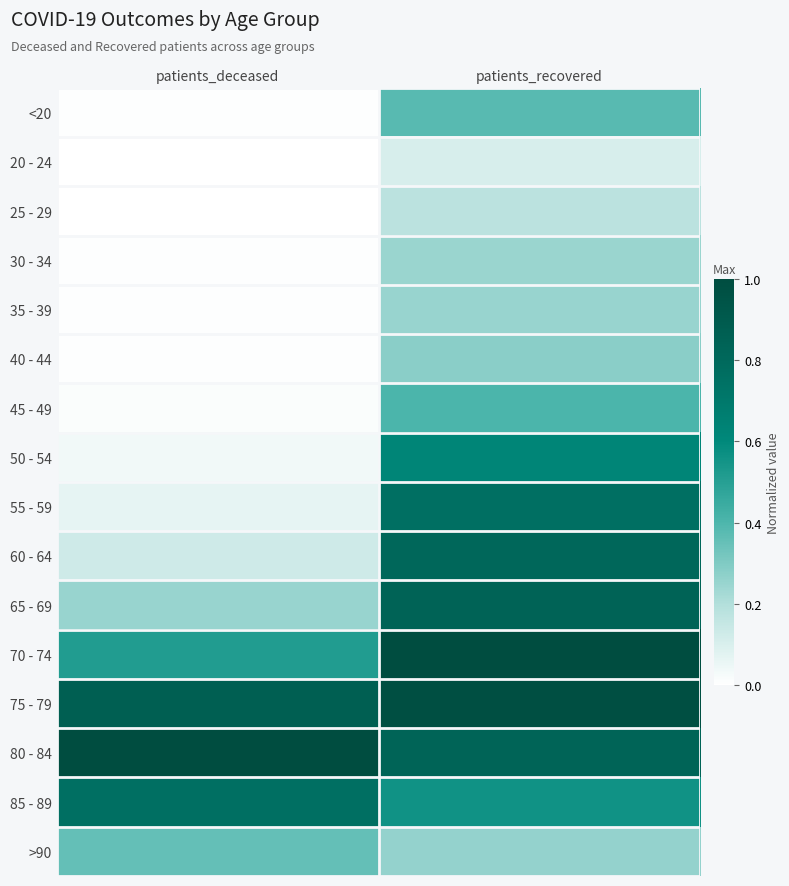

What is the total value across all series at patients_deceased?

4.0